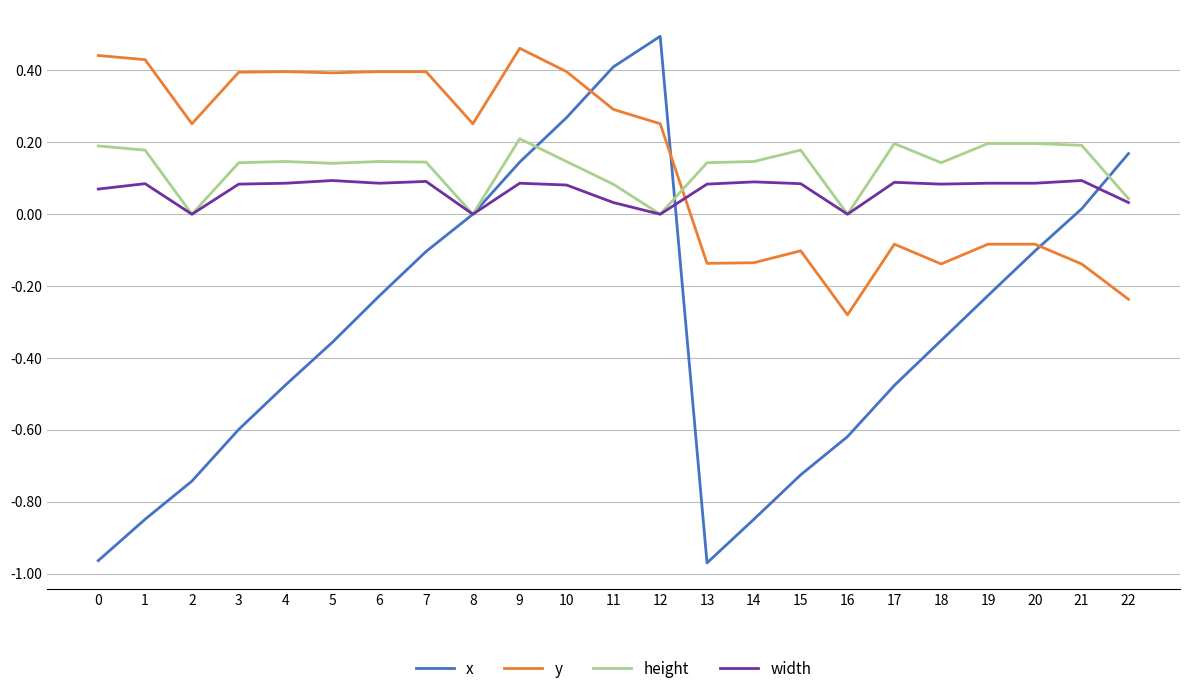

What is the sum of all y values?

3.3